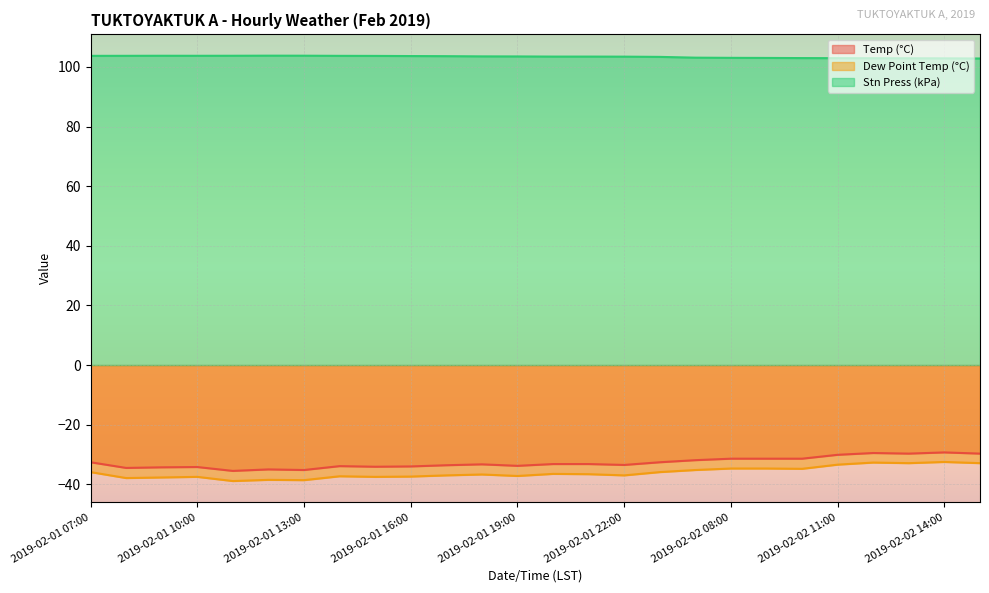

Reading left to right, transcribe all the data shown in this chart.

Temp (°C): -32.6	-34.5	-34.3	-34.2	-35.5	-35.0	-35.2	-33.9	-34.1	-34.0	-33.6	-33.3	-33.8	-33.2	-33.2	-33.5	-32.6	-31.9	-31.4	-31.4	-31.4	-30.1	-29.5	-29.7	-29.3	-29.7
Dew Point Temp (°C): -35.9	-37.9	-37.7	-37.5	-38.9	-38.5	-38.6	-37.3	-37.5	-37.4	-37.0	-36.7	-37.2	-36.5	-36.6	-37.0	-35.9	-35.2	-34.7	-34.7	-34.8	-33.4	-32.7	-32.9	-32.5	-32.9
Stn Press (kPa): 103.7	103.7	103.7	103.7	103.7	103.8	103.8	103.7	103.7	103.6	103.6	103.5	103.5	103.5	103.5	103.4	103.4	103.1	103.0	103.0	103.0	102.9	102.9	102.9	102.9	102.8